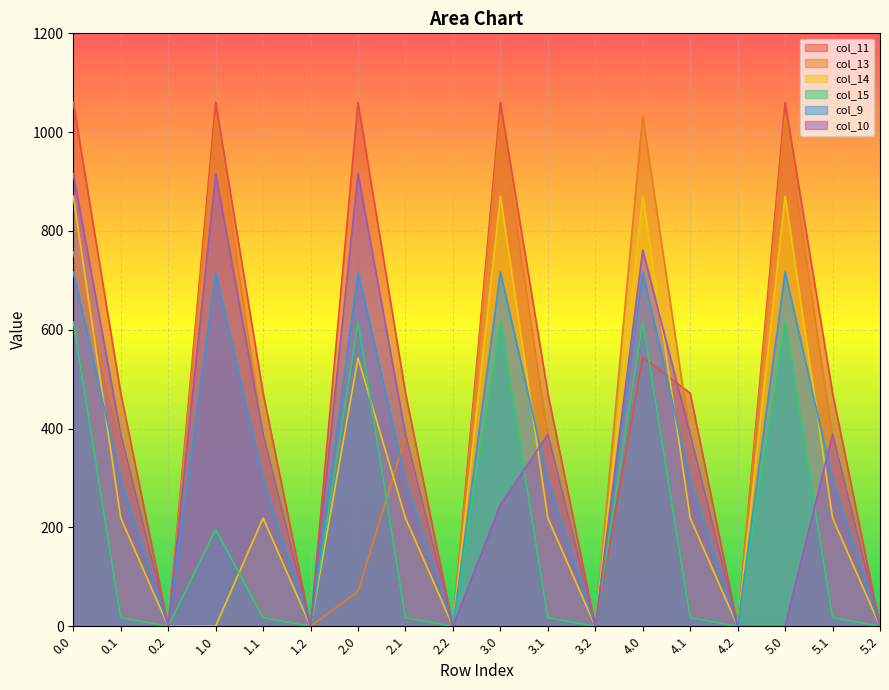

True or false: col_10 has a value of 388.1 at 3.1.

True